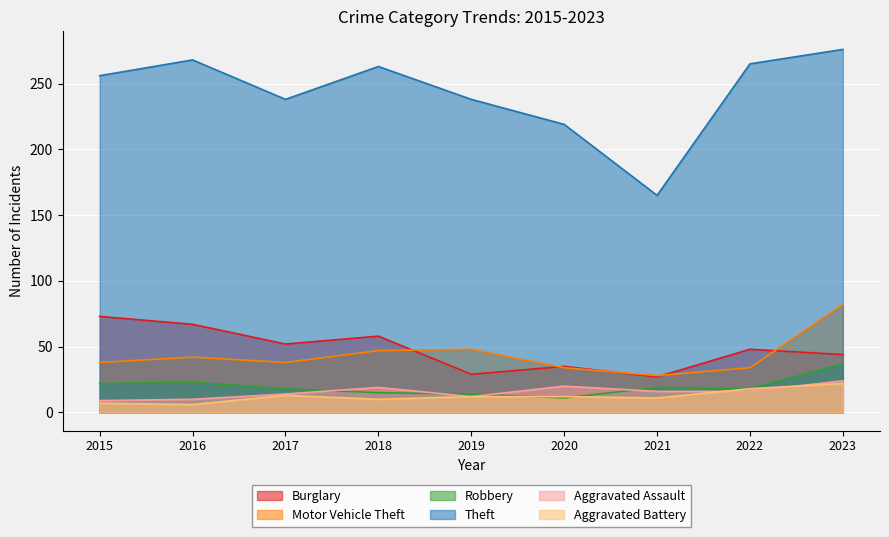

What is the spread (max minus min) of values at 2020?

208